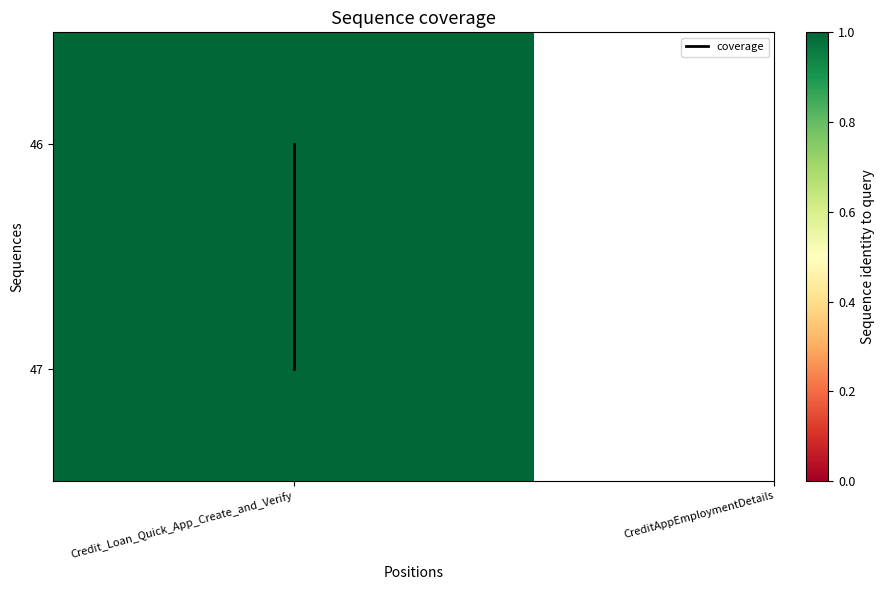

How many values are between 0 and 1?

2